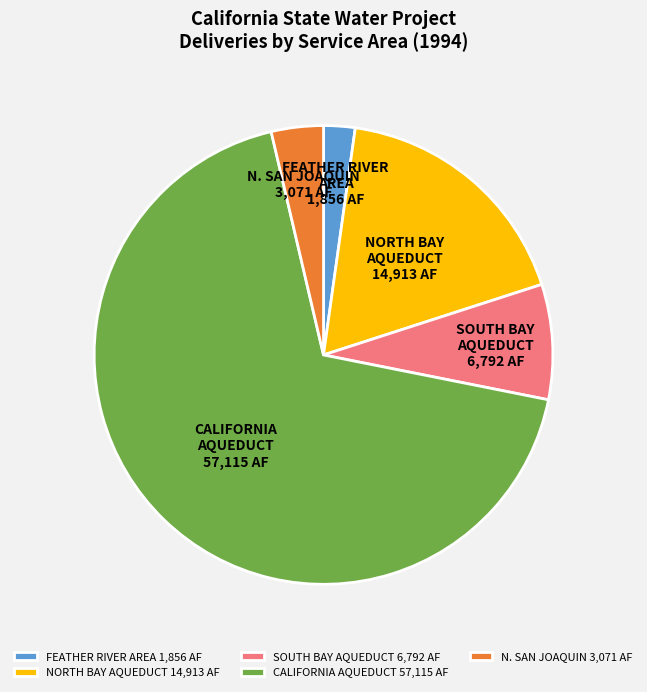

Is the sum of N. SAN JOAQUIN 3,071 AF and FEATHER RIVER AREA 1,856 AF greater than half?

No